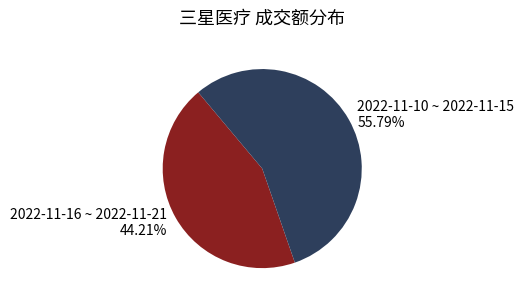

Is there any slice that represents more than half of the pie?

Yes